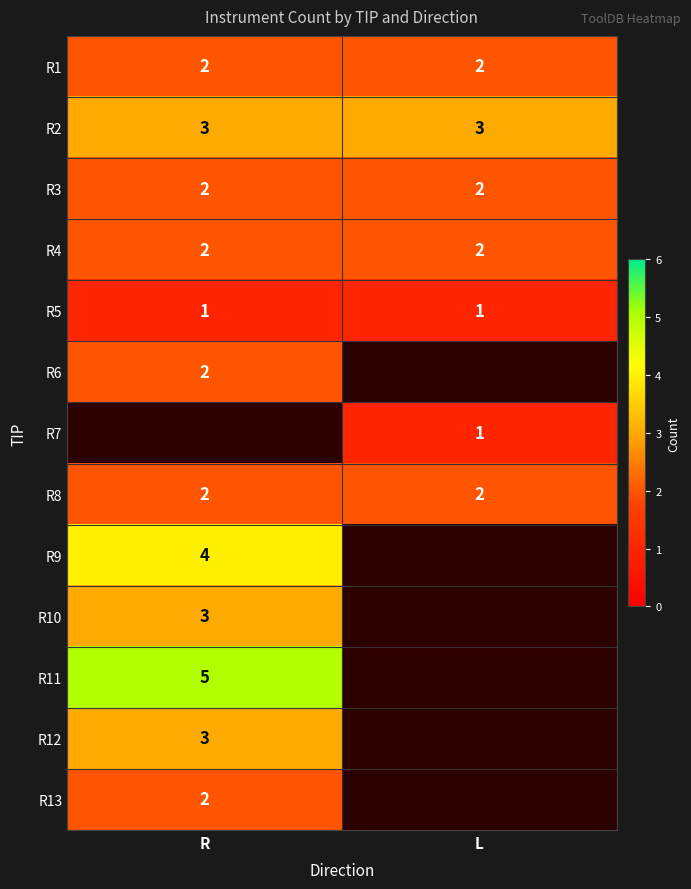

True or false: R4 has a value of 3.1 at R.

False